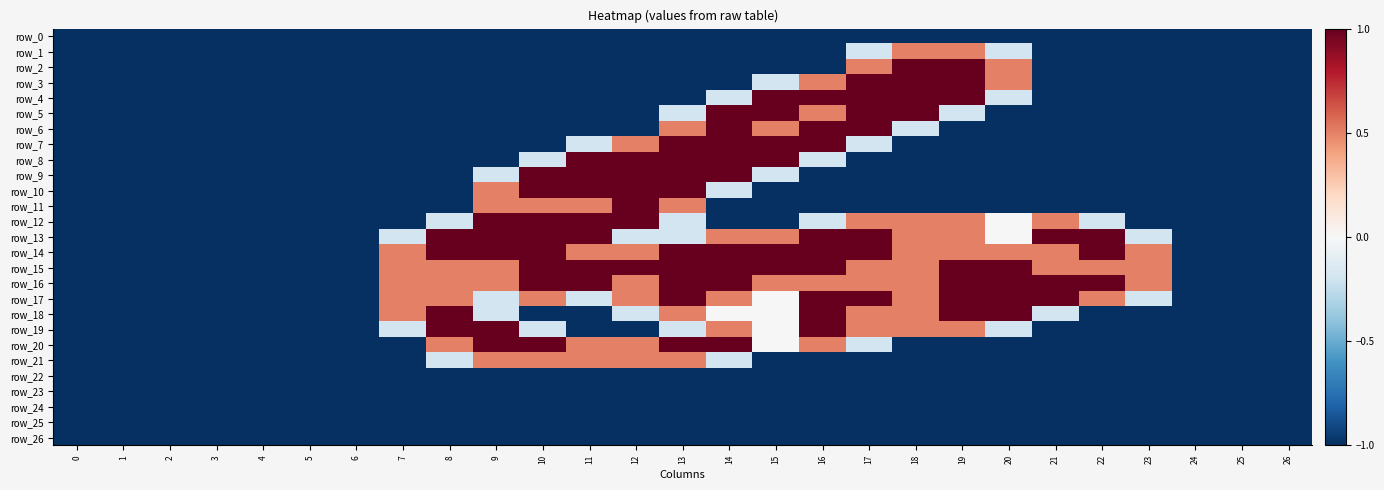

What is the difference between the row_7 values at 19 and 15?

2.0